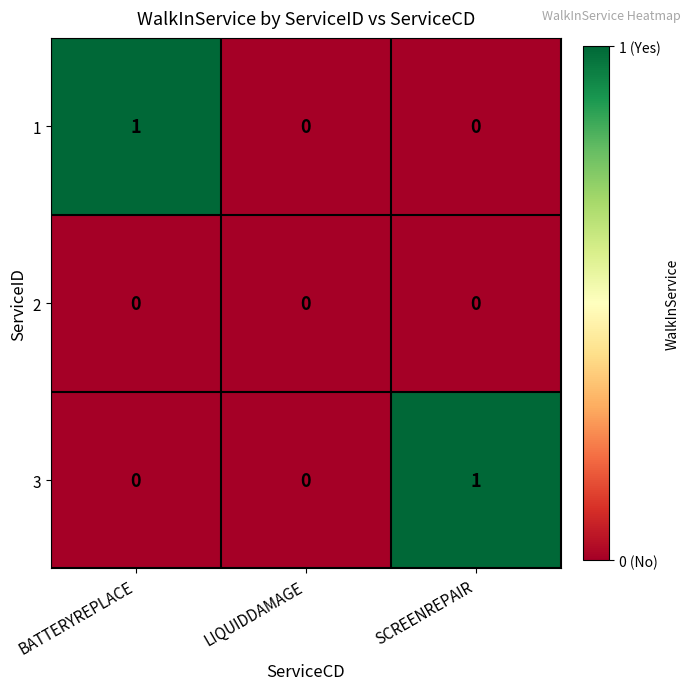

How many data points does each series have?

3